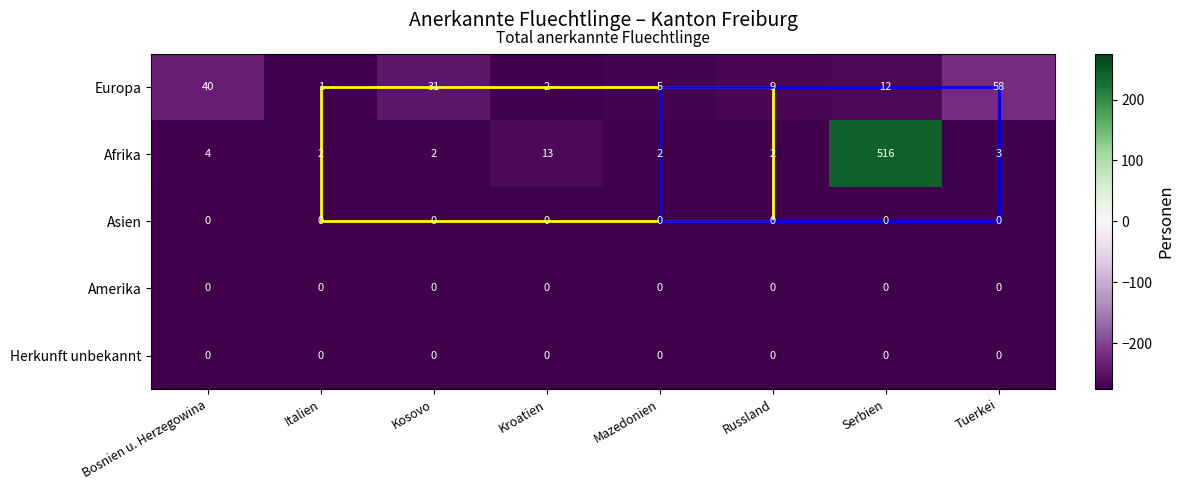

Is it true that Europa equals 5 at Mazedonien?

True